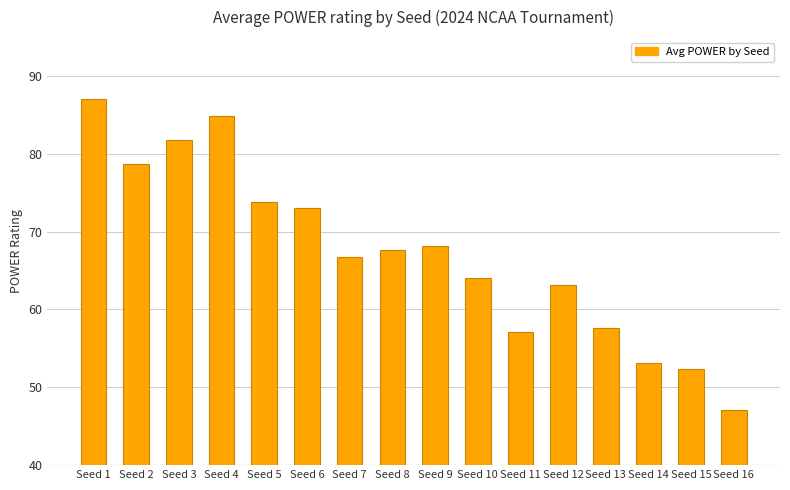

Read the value at Seed 1.

87.1